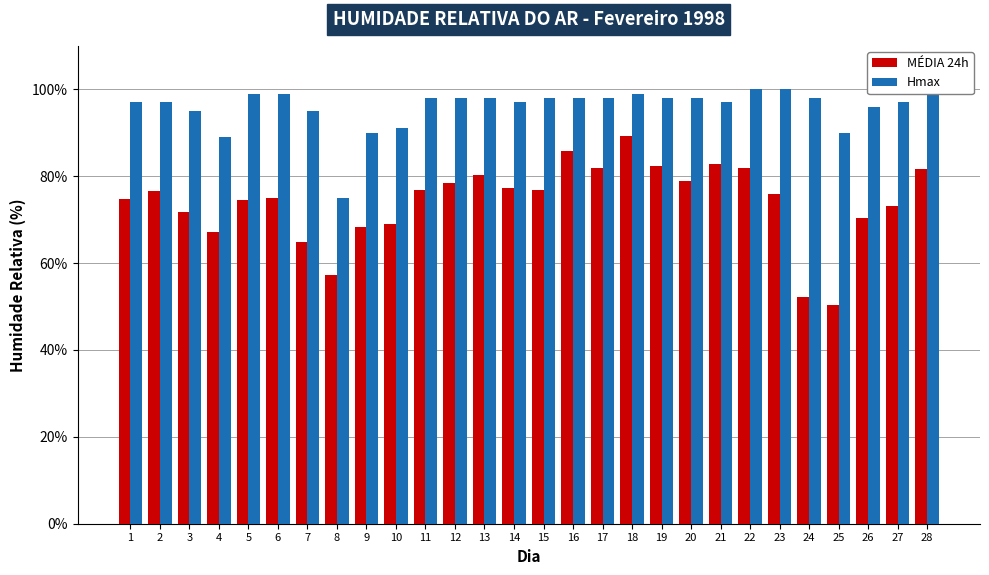

The Hmax series shows 98.0 at 11. True or false?

True